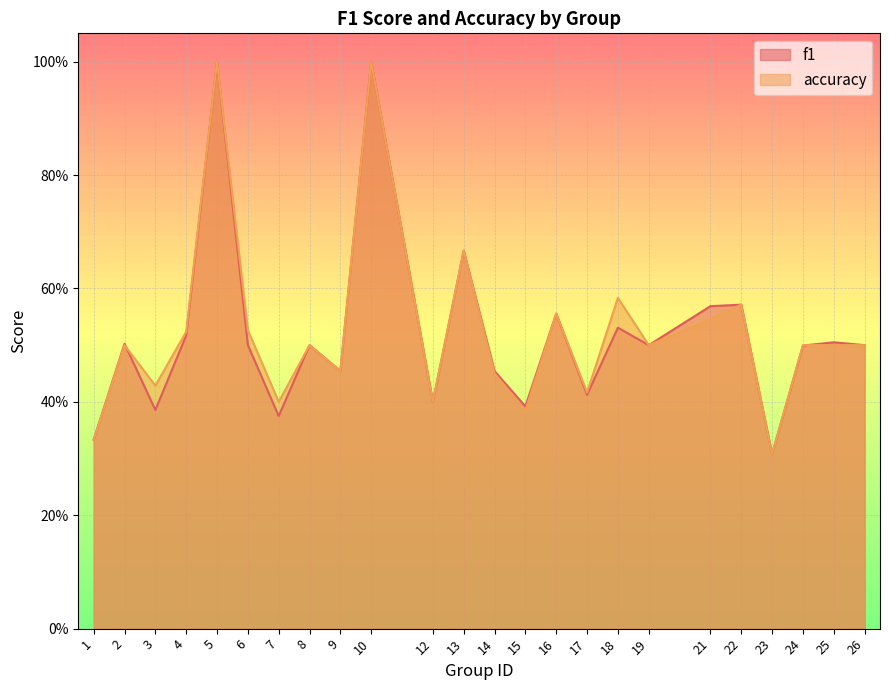

Which has a higher value, 17 or 21?

21